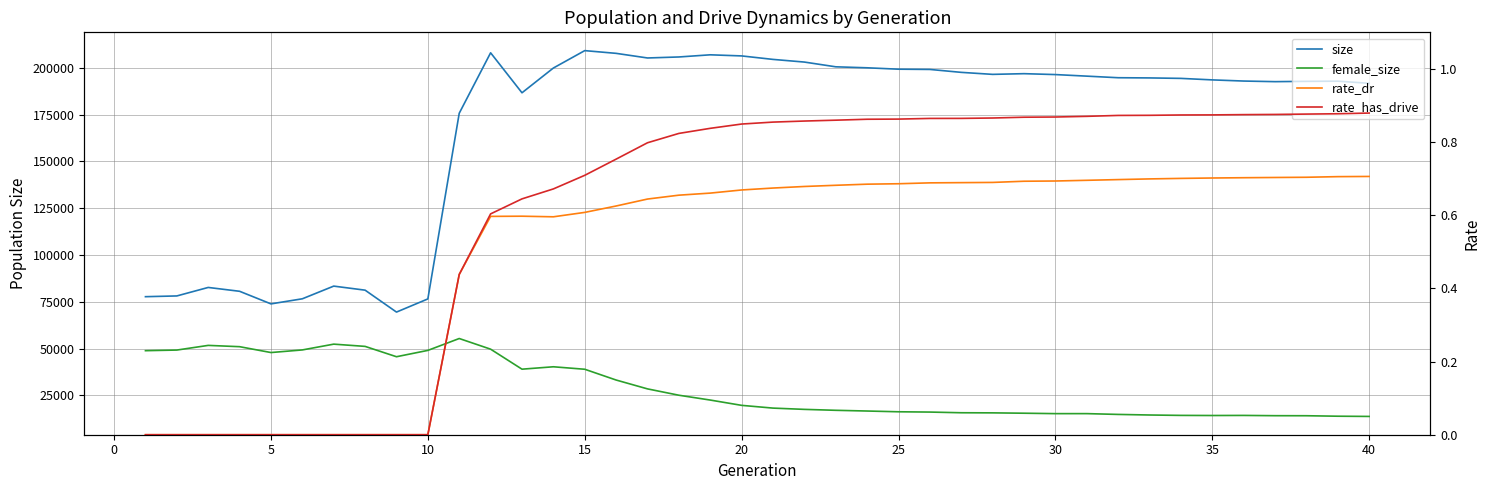

True or false: rate_has_drive and rate_dr cross at least once.

False